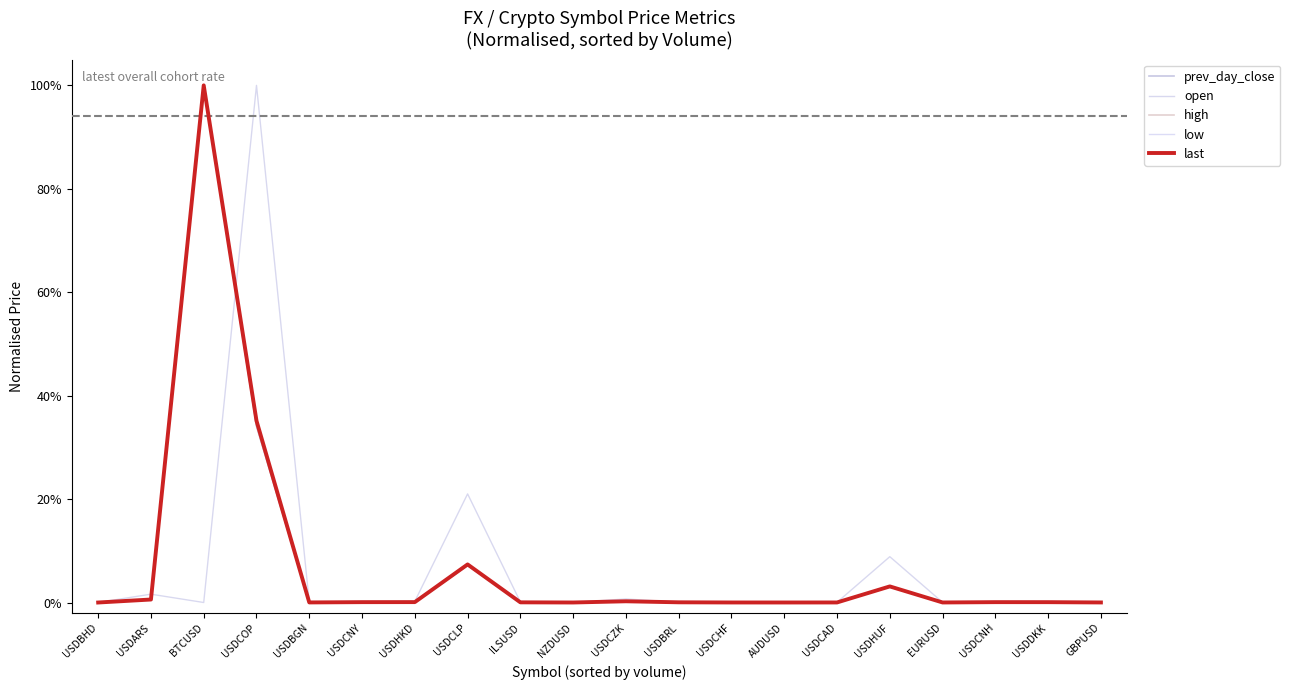

Is this an area chart (filled region under the line)?

No